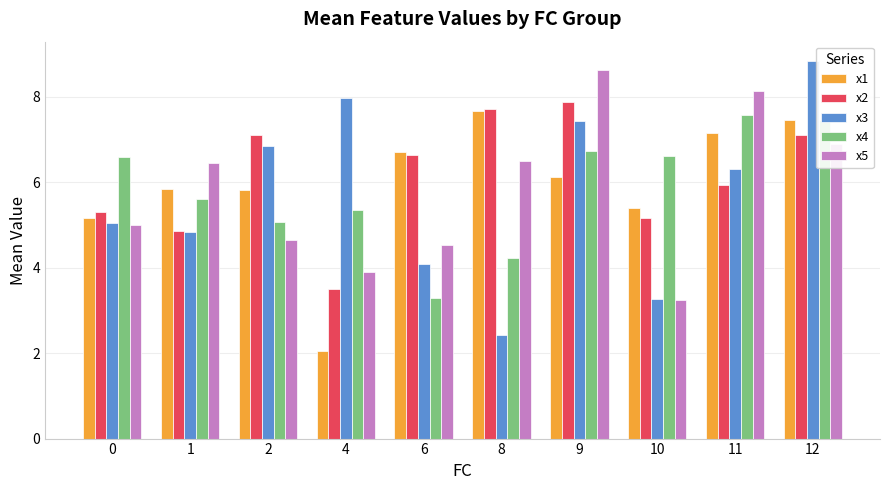

What is the value of the x1 bar at the 10th from the left?

7.5